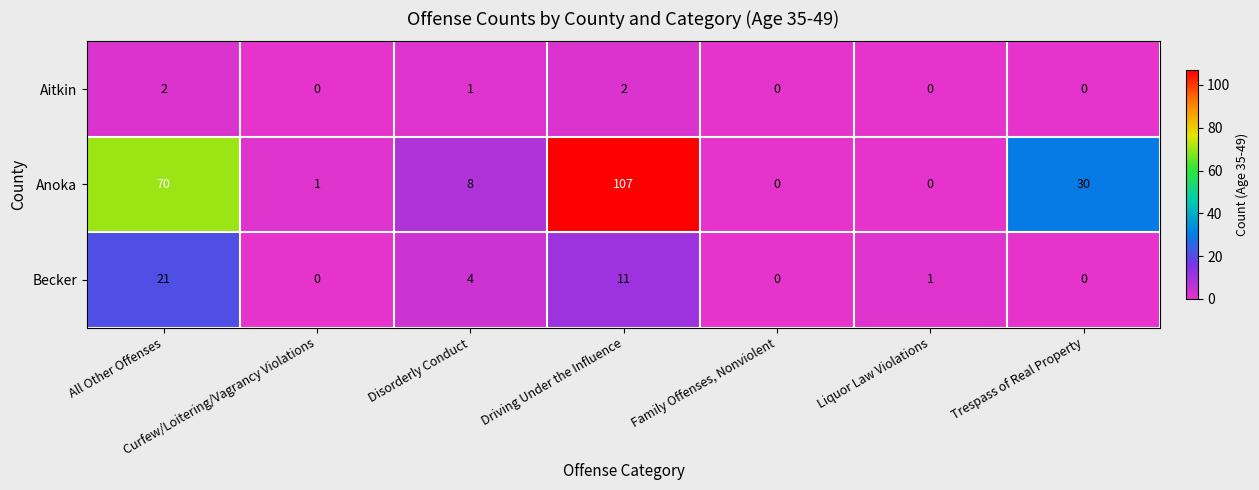

Which label corresponds to the largest value in the chart?

Driving Under the Influence